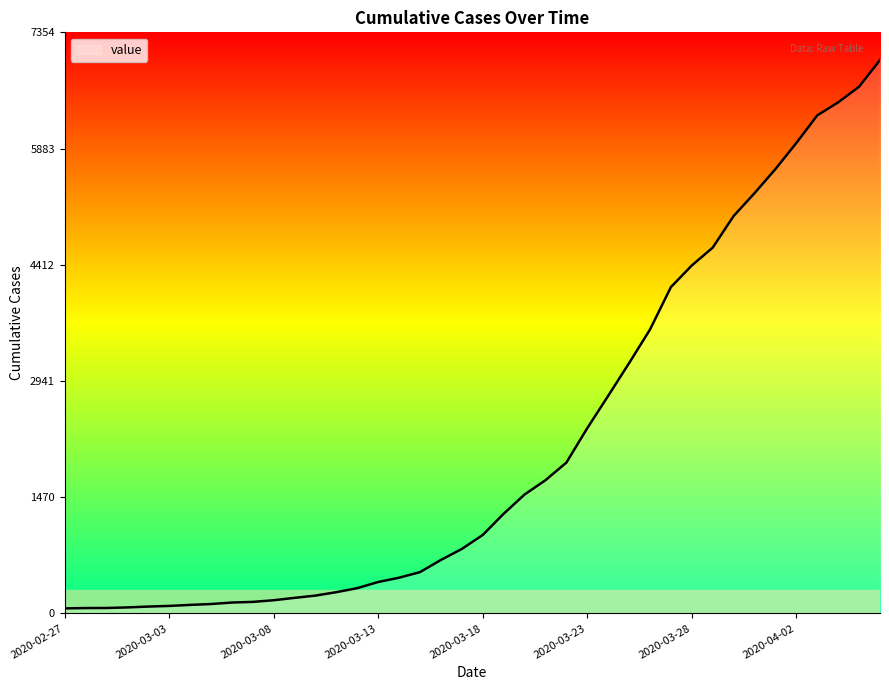

What is the maximum value shown in the chart?

7004